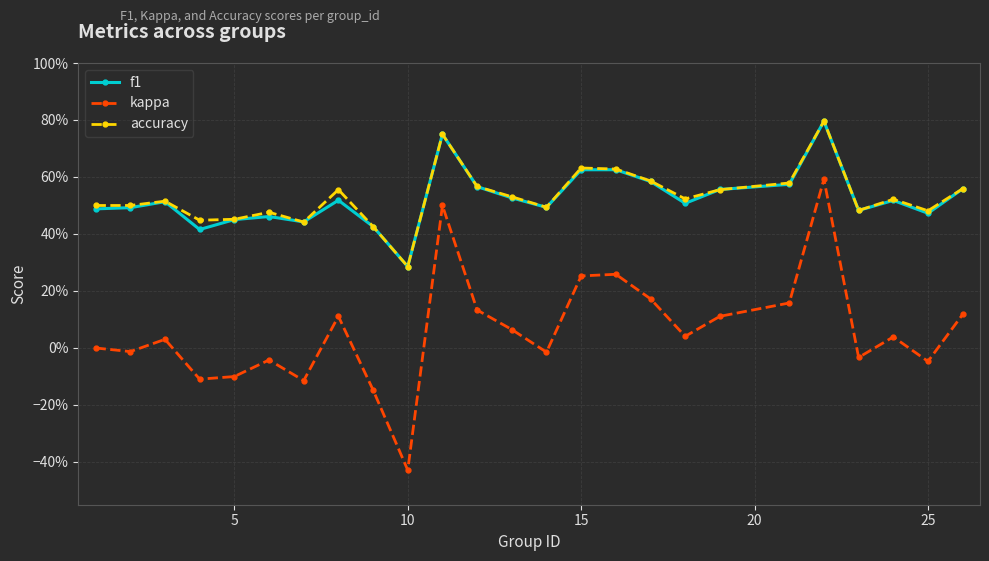

What is the difference between the maximum and second lowest values in the f1 series?

0.4